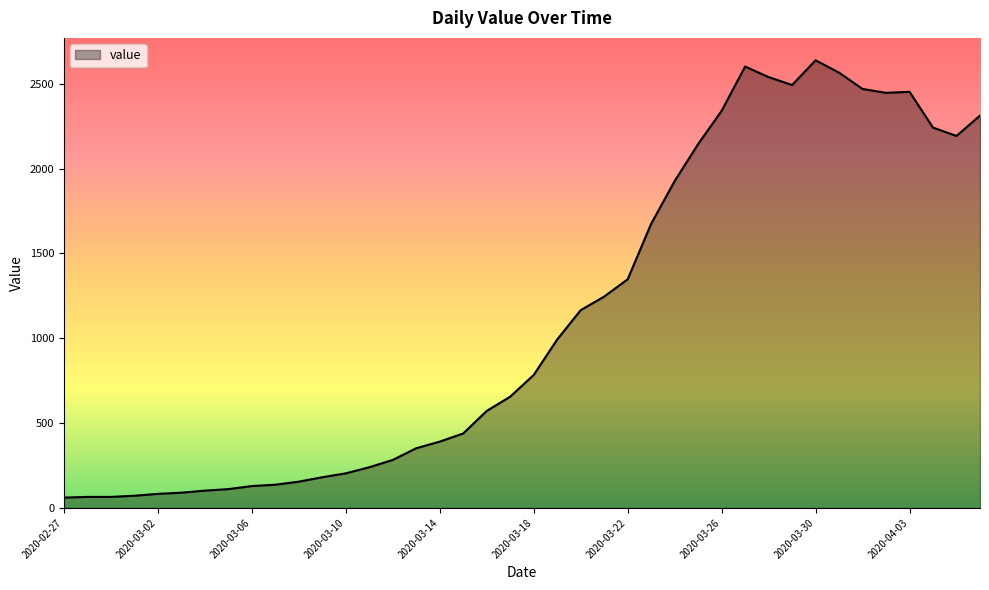

What is the difference between the maximum and minimum values?

2578